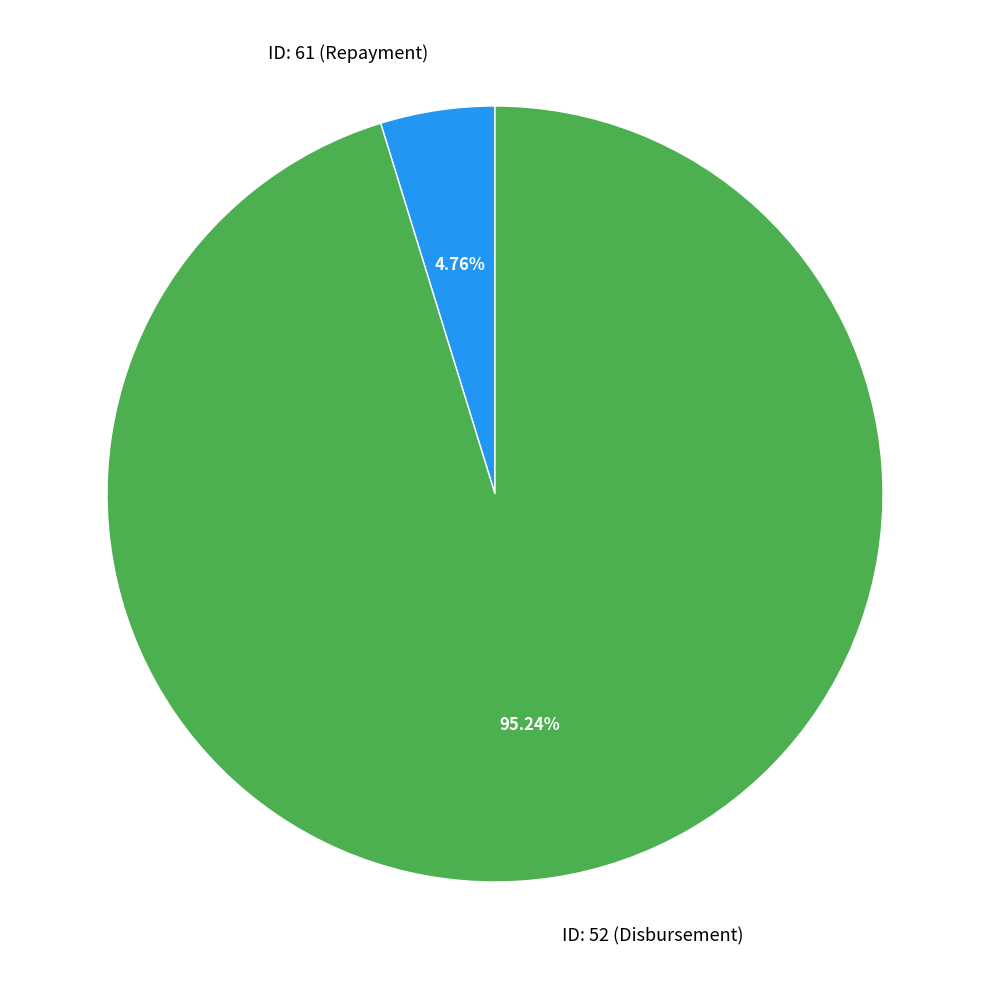

Does any single category account for the majority?

Yes